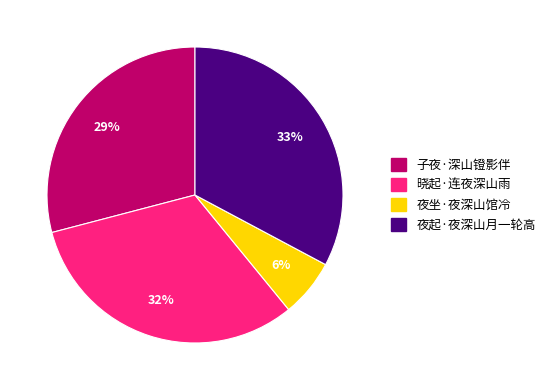

What percentage is the 夜坐·夜深山馆冷 slice, to the nearest percent?

6%